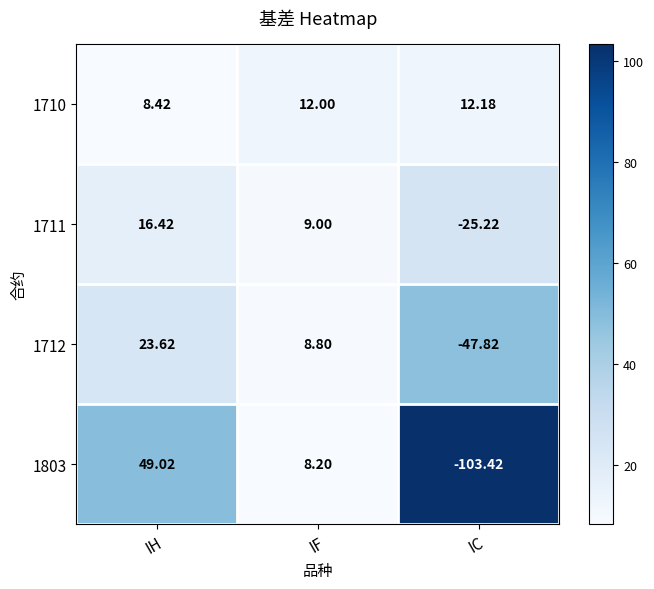

At which label is 1710 closest to 10?

IH